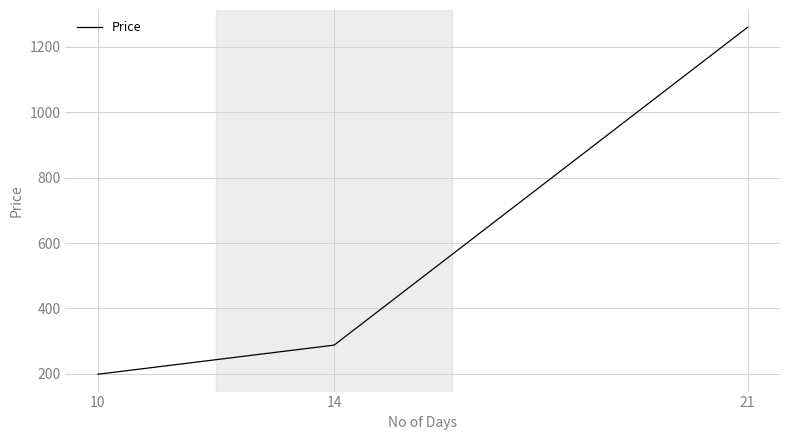

True or false: the data shows 101 at 10.

False